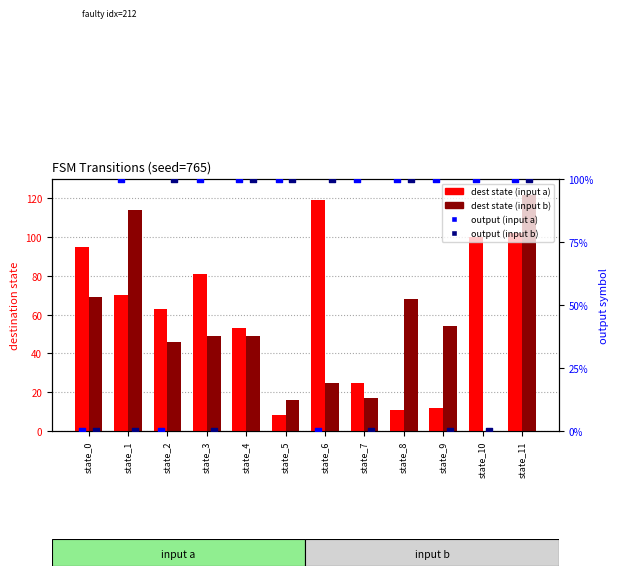

What is the total value across all series at state_9?

67